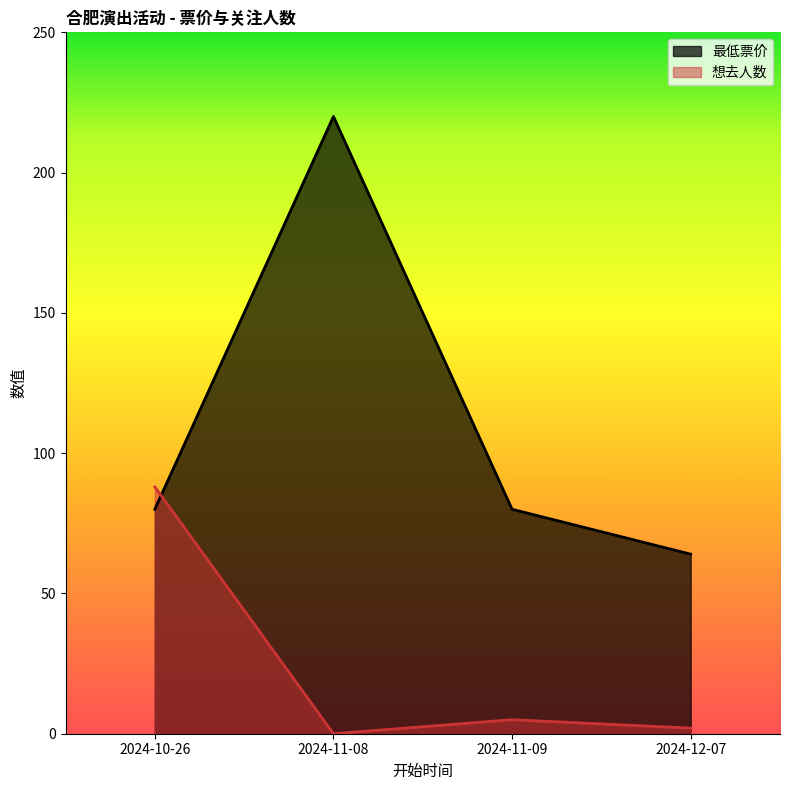

How many data points in 想去人数 are less than 5?

2